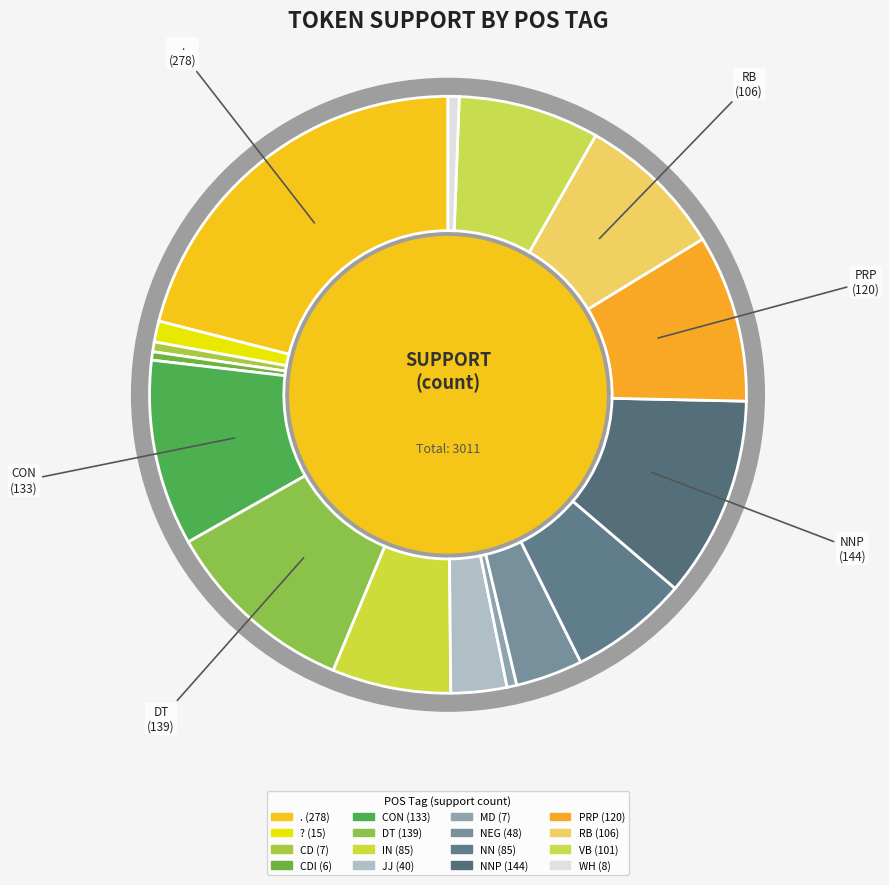

Which slice is the largest?

.